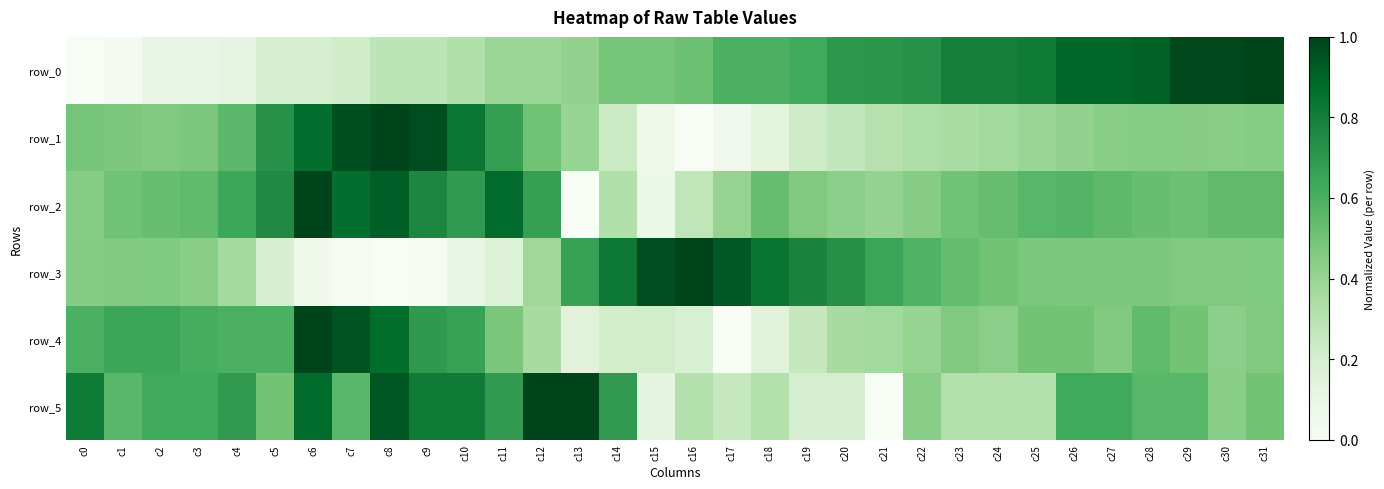

Between c24 and c9, which is larger?

c24